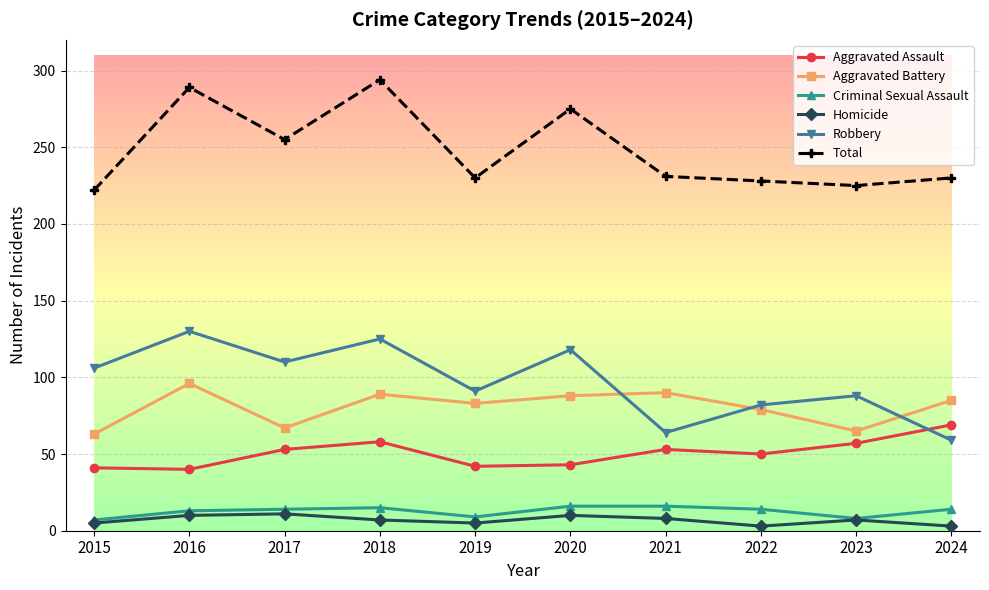

What is the value of the Criminal Sexual Assault point at the 9th from the left?

8